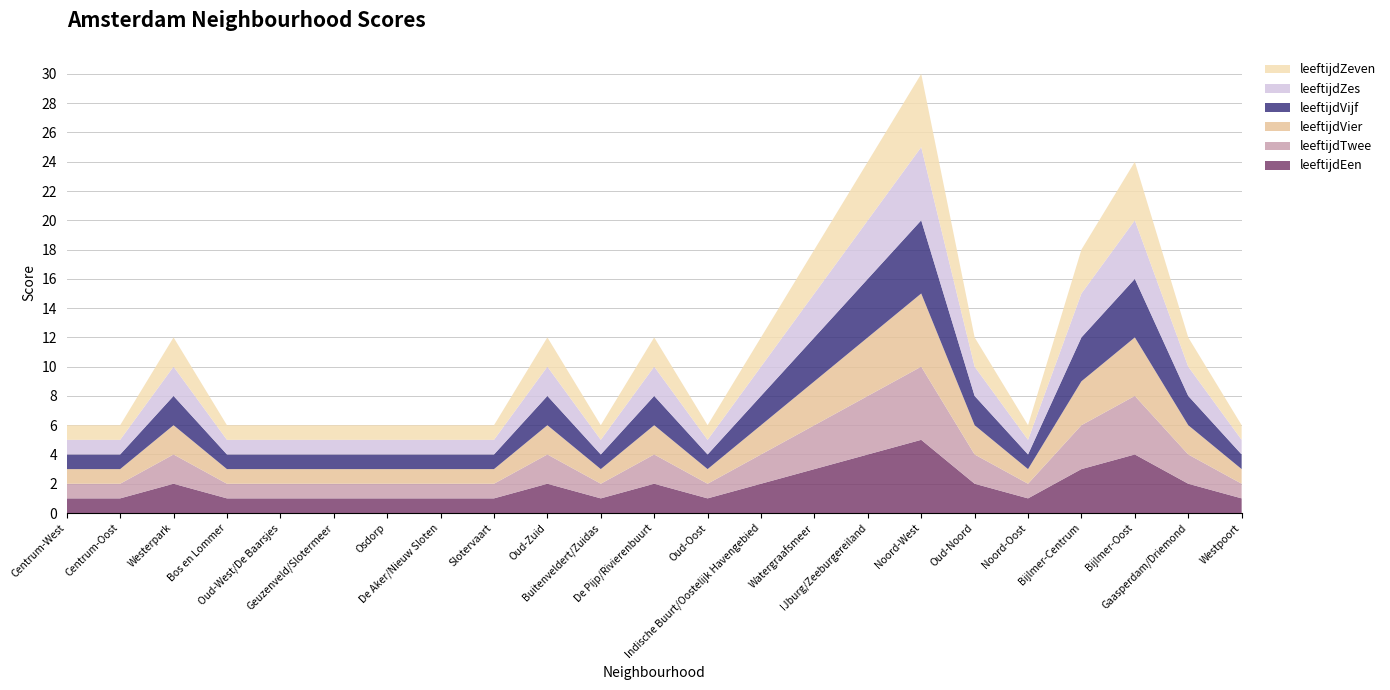

Reading left to right, extract all data points from this chart.

leeftijdEen: 1	1	2	1	1	1	1	1	1	2	1	2	1	2	3	4	5	2	1	3	4	2	1
leeftijdTwee: 1	1	2	1	1	1	1	1	1	2	1	2	1	2	3	4	5	2	1	3	4	2	1
leeftijdVier: 1	1	2	1	1	1	1	1	1	2	1	2	1	2	3	4	5	2	1	3	4	2	1
leeftijdVijf: 1	1	2	1	1	1	1	1	1	2	1	2	1	2	3	4	5	2	1	3	4	2	1
leeftijdZes: 1	1	2	1	1	1	1	1	1	2	1	2	1	2	3	4	5	2	1	3	4	2	1
leeftijdZeven: 1	1	2	1	1	1	1	1	1	2	1	2	1	2	3	4	5	2	1	3	4	2	1